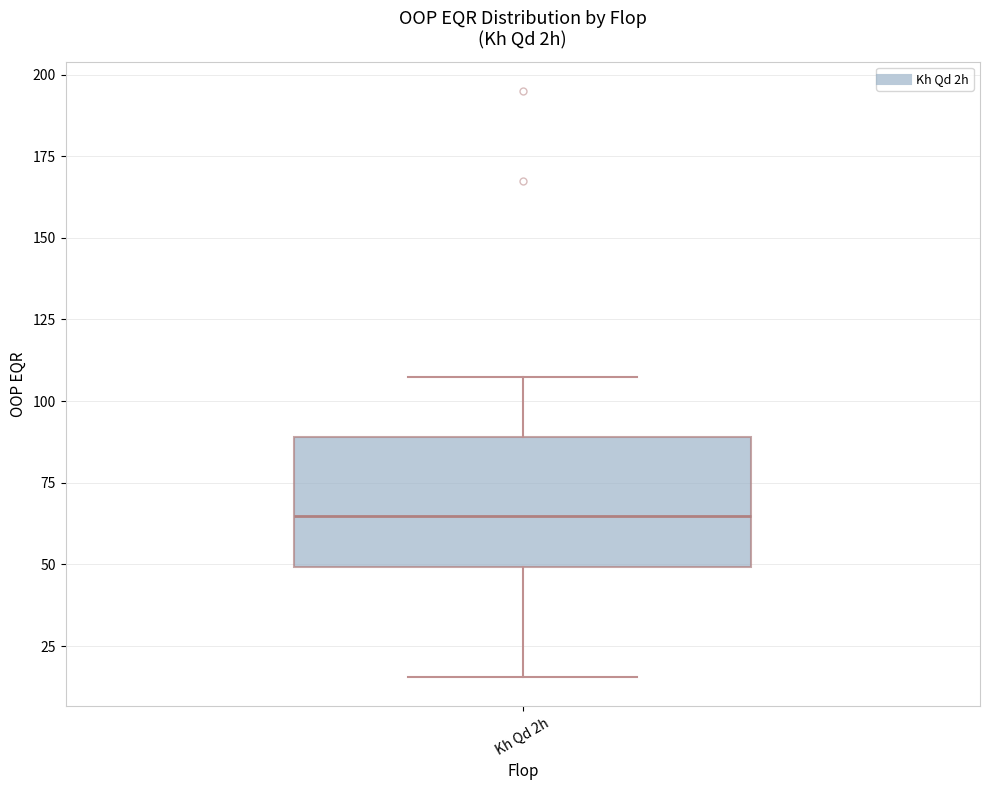

Where is the upper edge of the box for Kh Qd 2h on the y-axis? The values are not printed on the chart, so give them approximately, as read against the axis.

90